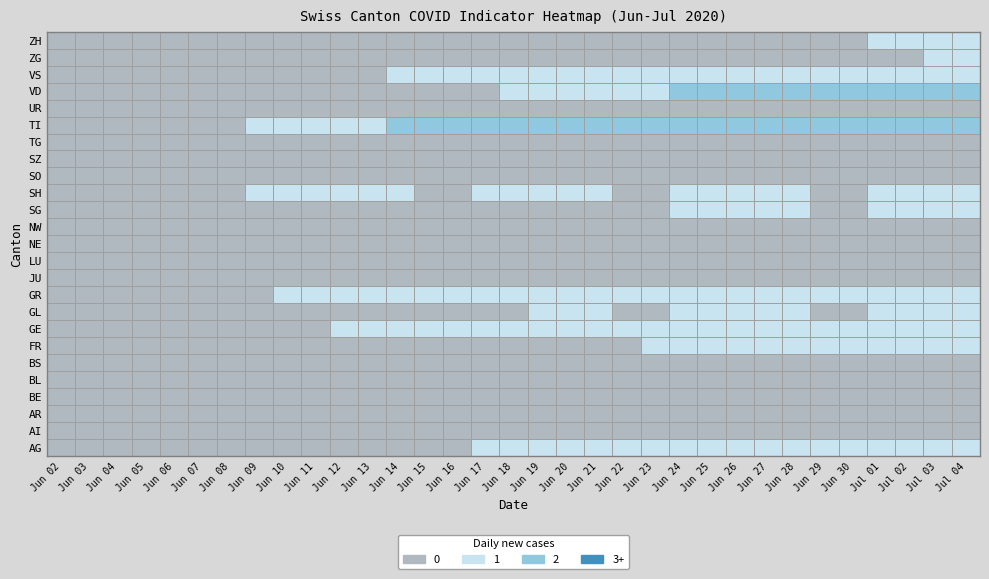

What is the greatest value displayed?

2